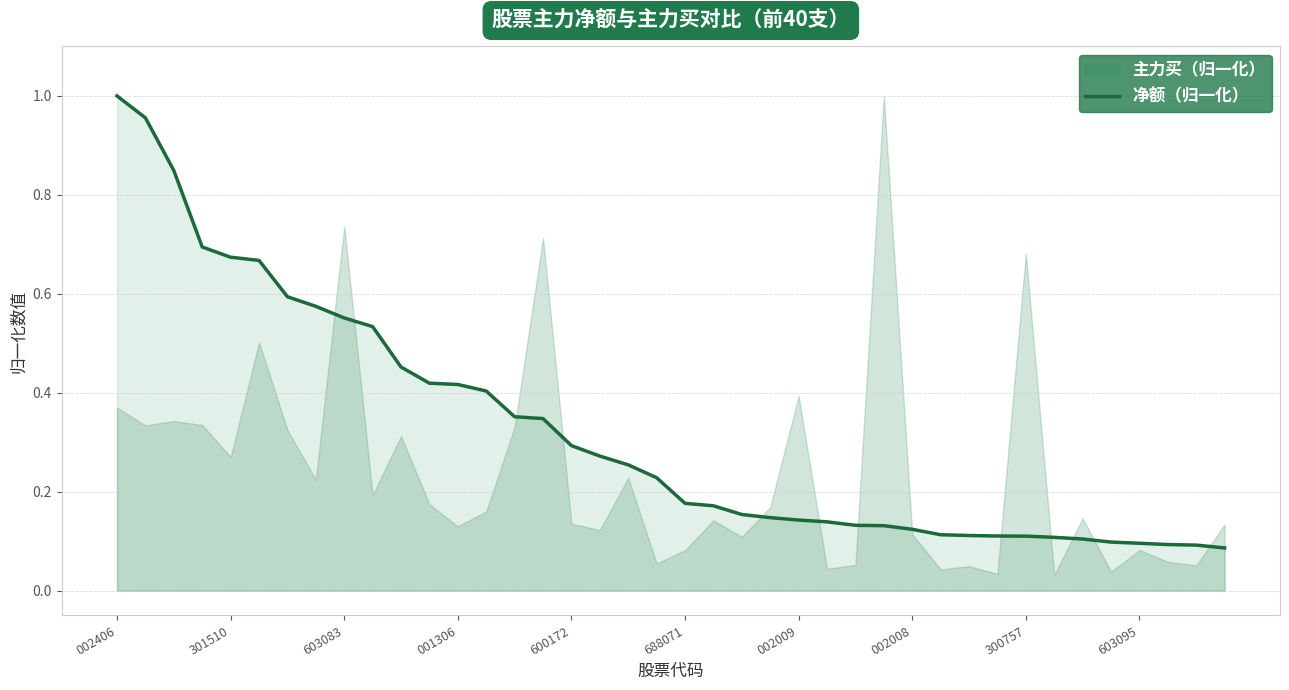

The value of 净额（归一化） at 600172 is 0.3. True or false?

True